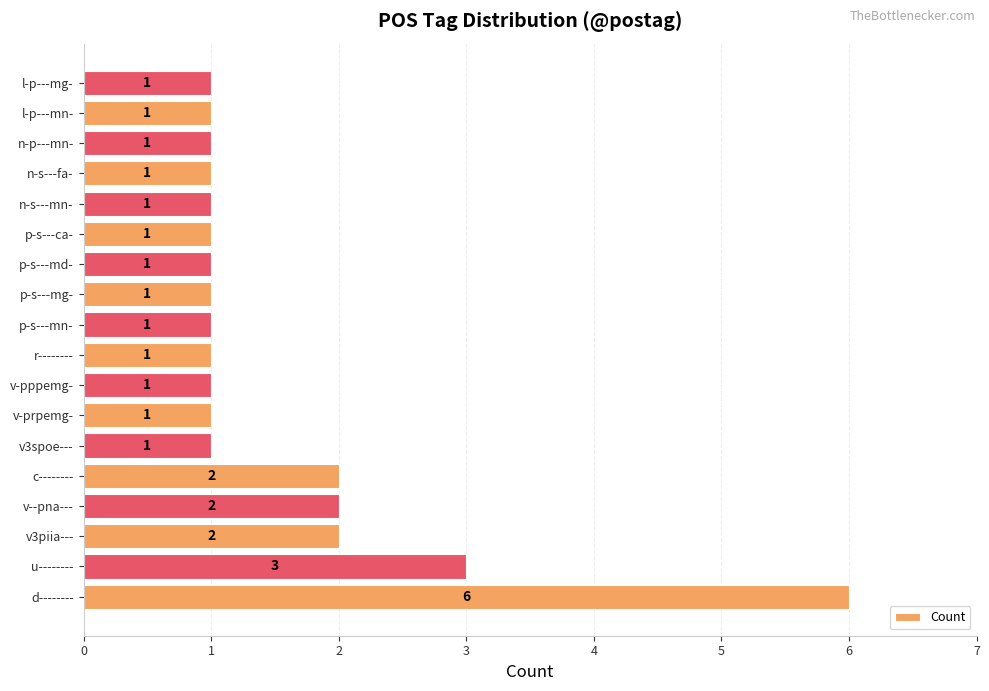

Reading bottom to top, transcribe all the data shown in this chart.

6	3	2	2	2	1	1	1	1	1	1	1	1	1	1	1	1	1